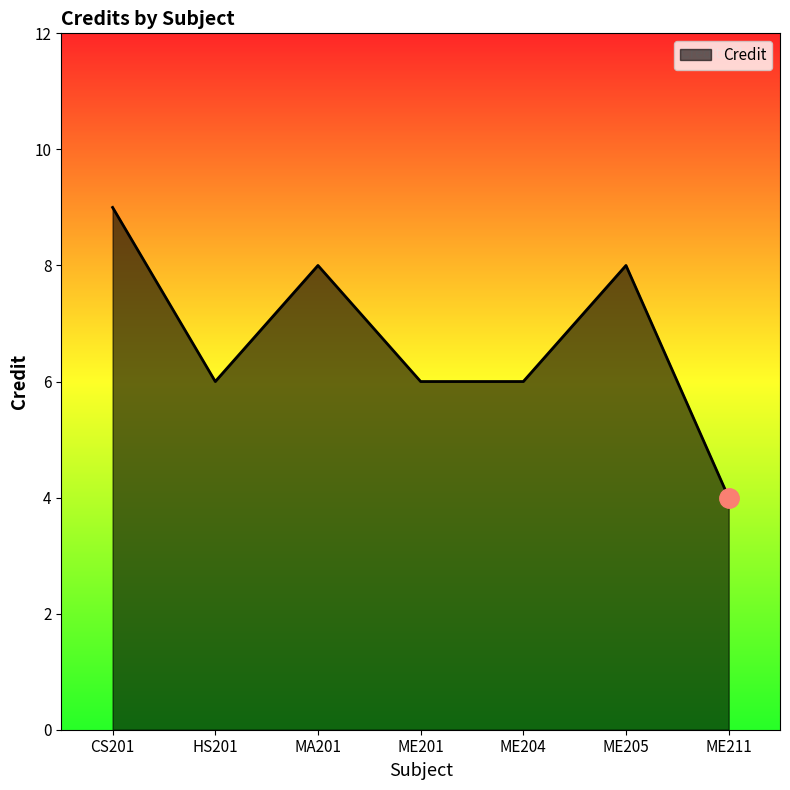

How many interior local peaks (higher than both neighbors) does the data have?

2